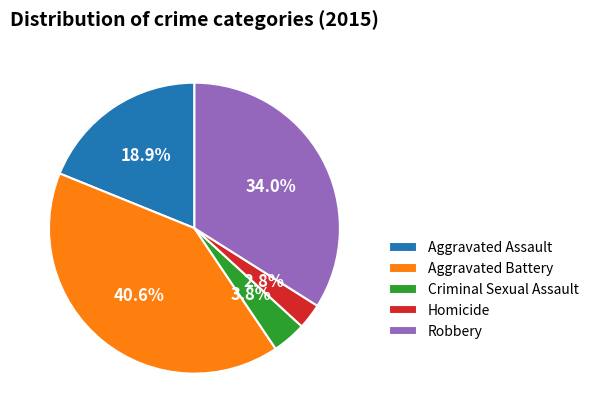

Is it true that Homicide is 3% of the pie?

True